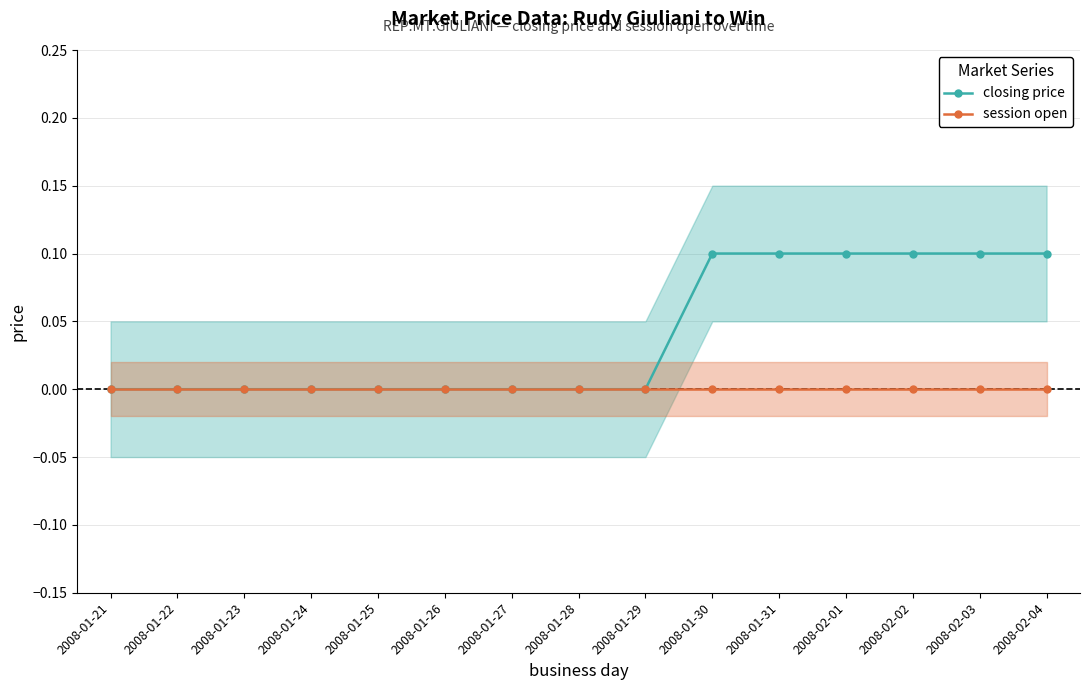

List the series in order of their overall mean, highest first.

closing price, session open